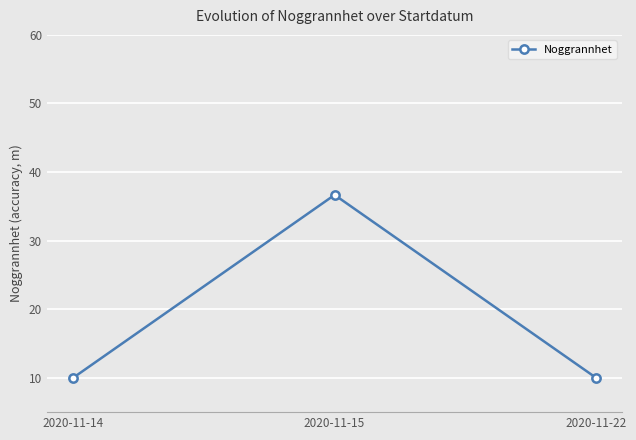

The value at 2020-11-15 is 24.0. True or false?

False